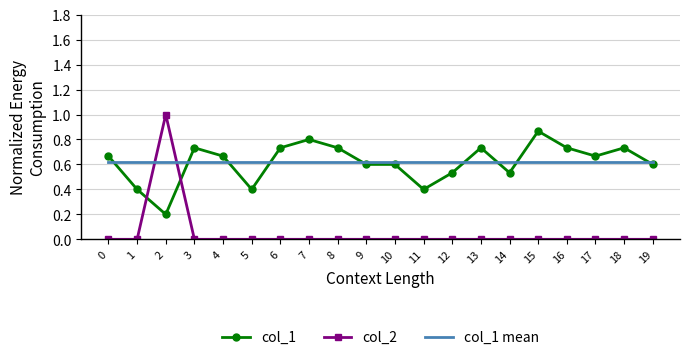

Which series has the widest spread of values?

col_2